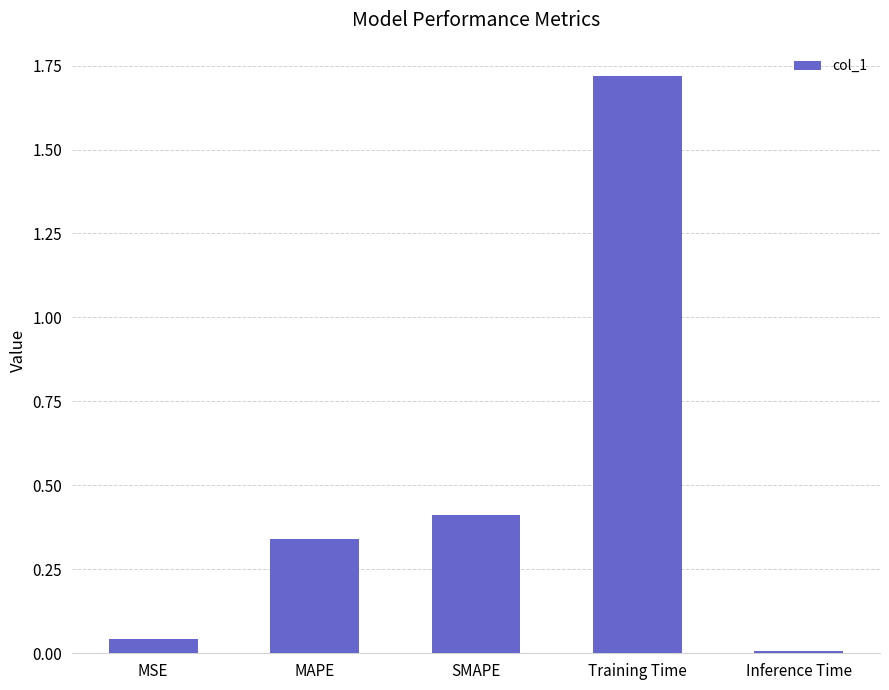

Does the chart contain stacked bars?

No